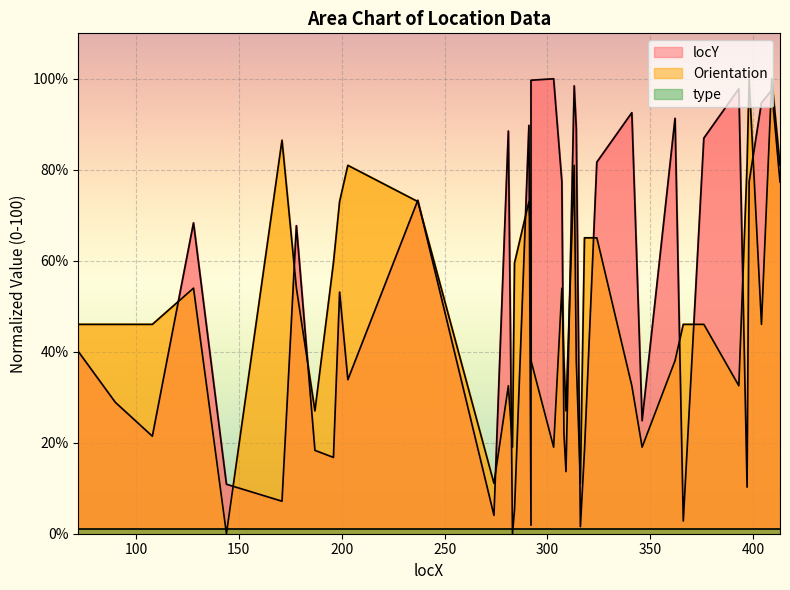

How many intersections are there between locY and Orientation?

20